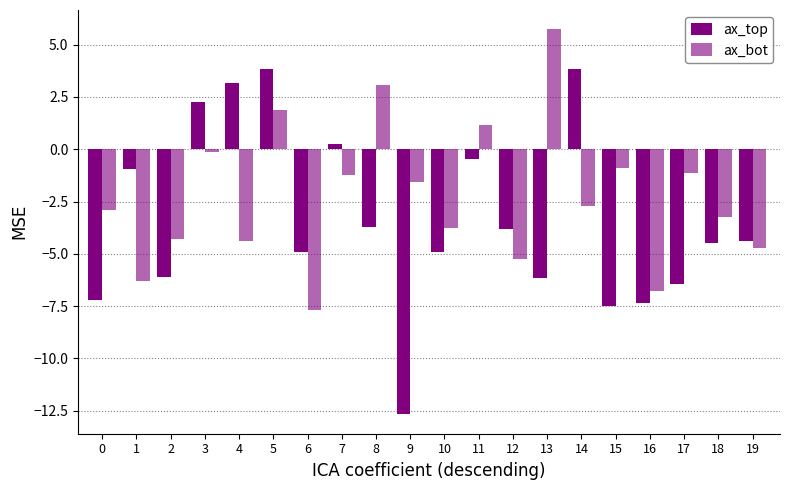

List the series in order of their overall mean, highest first.

ax_bot, ax_top